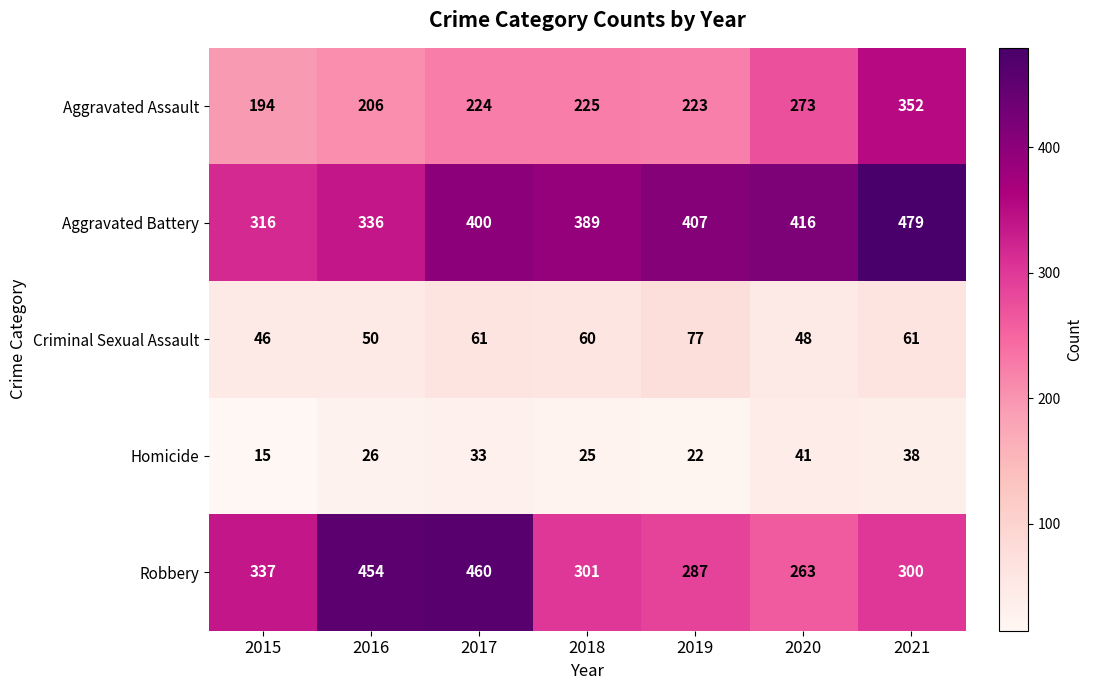

Which series has the largest total across all categories?

Aggravated Battery